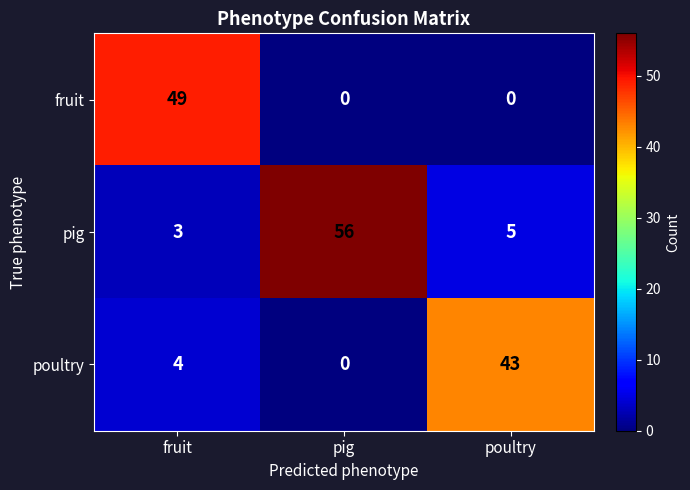

Which series has the largest range (max minus min)?

pig